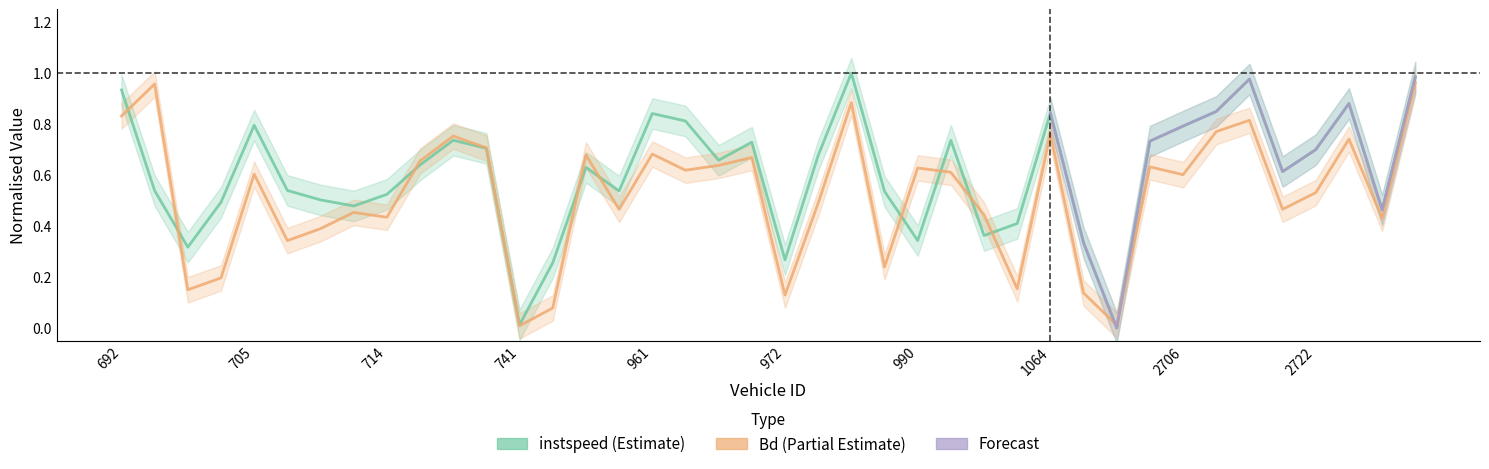

Which series has the widest spread of values?

instspeed